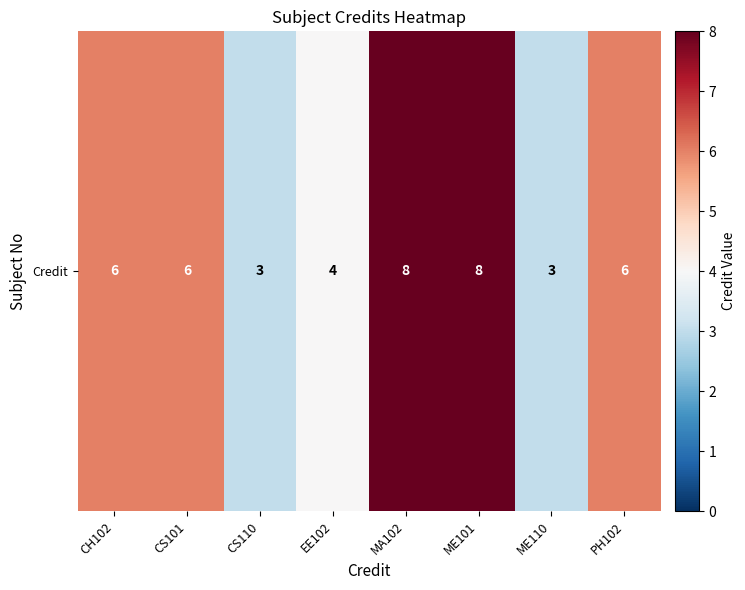

What is the difference between the maximum and minimum values?

5